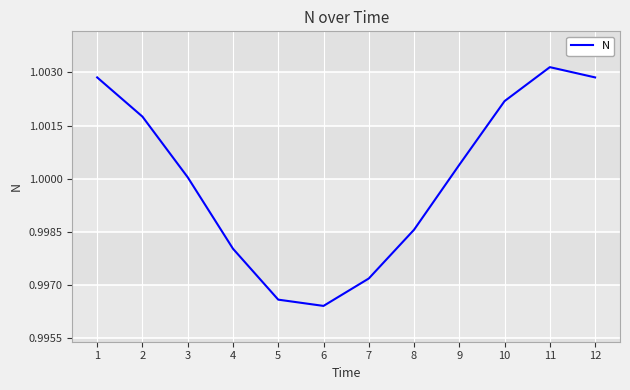

Which category has the lowest value across all series?

6